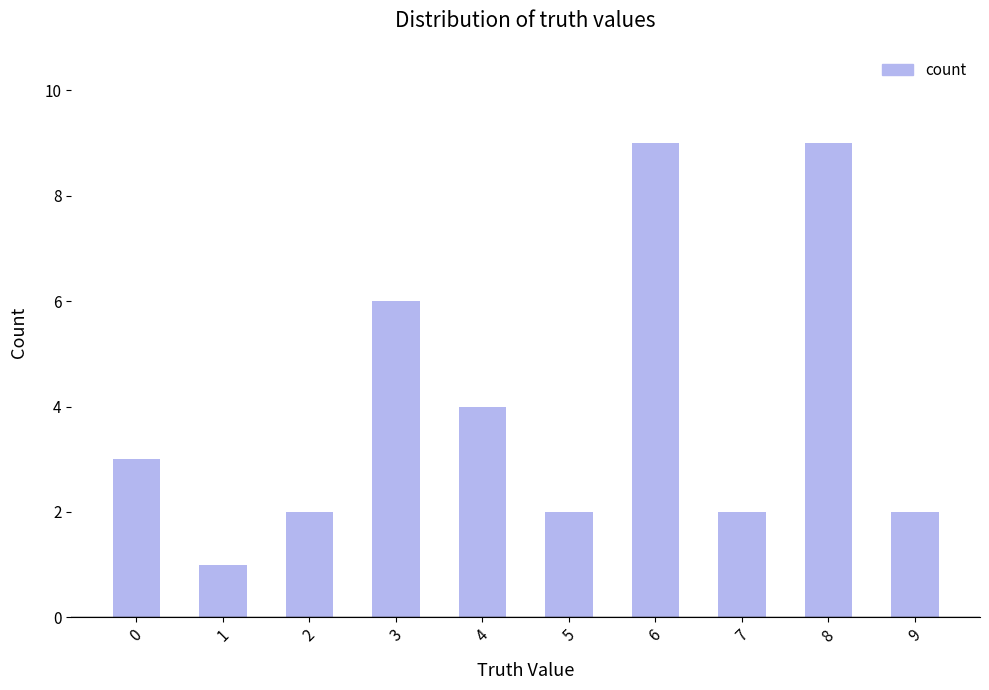

How many data points are less than 3?

5